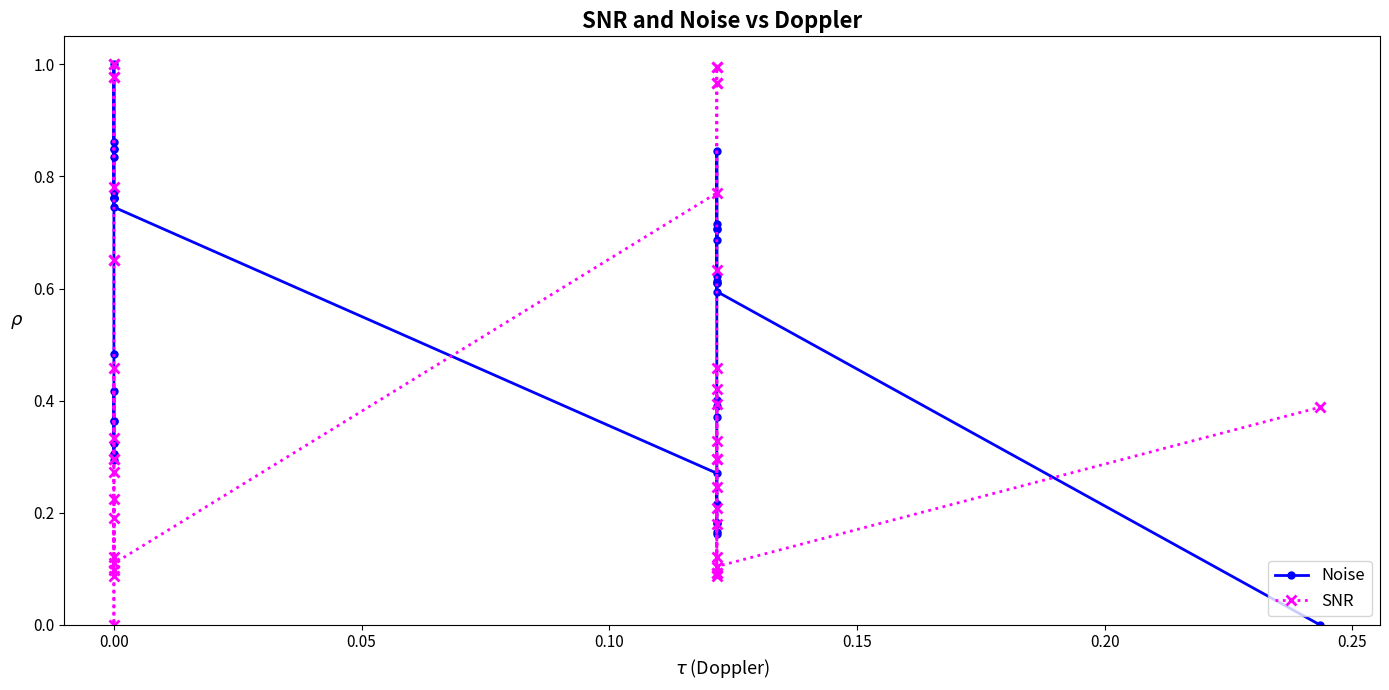

Which series has the largest total across all categories?

Noise